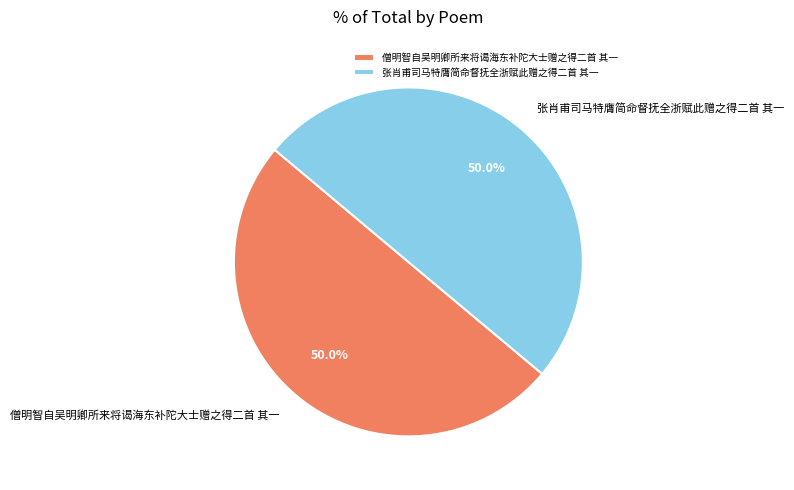

How many segments does this pie chart have?

2